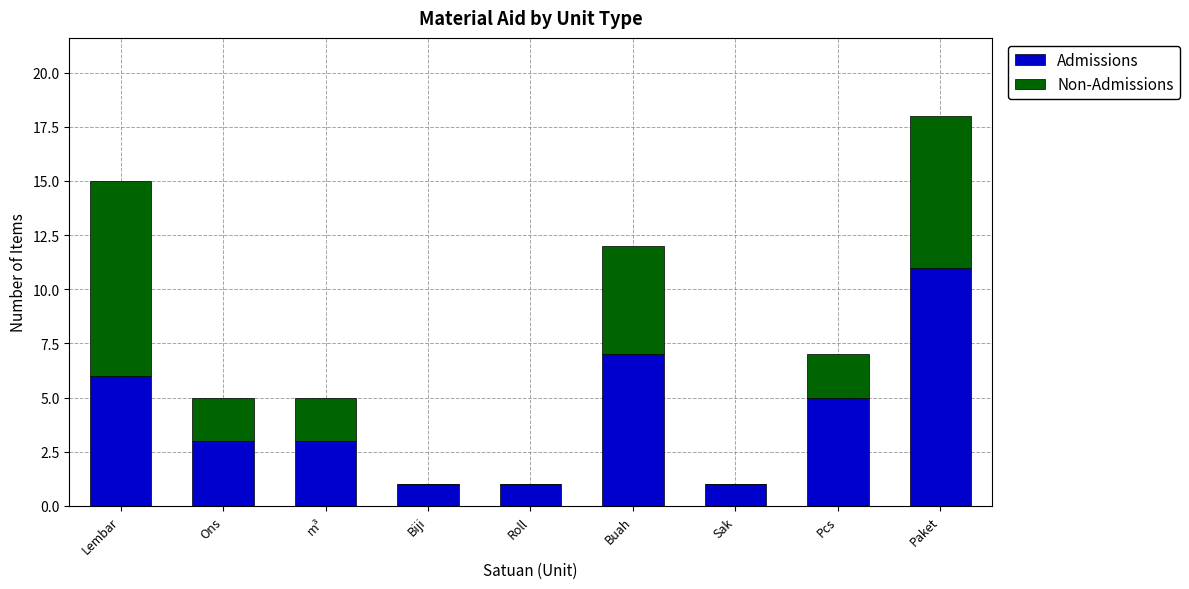

What is the sum of all Admissions values?

38